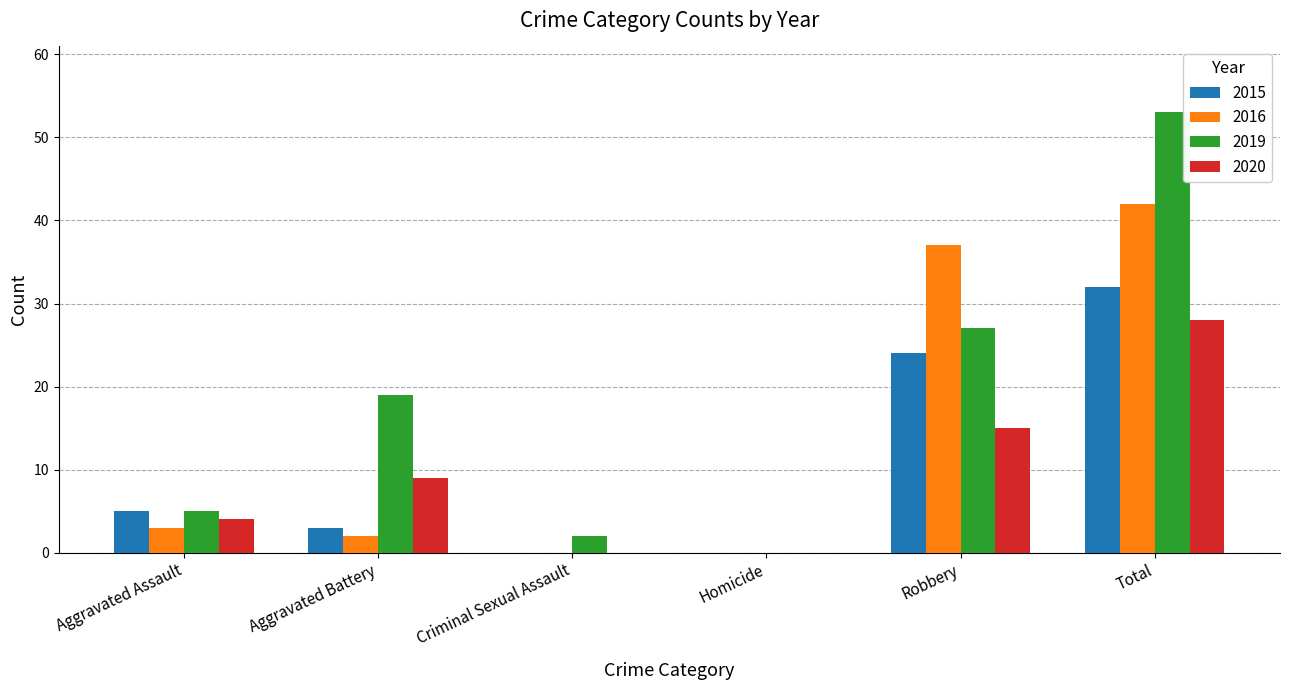

The value of 2015 at Total is 32. True or false?

True